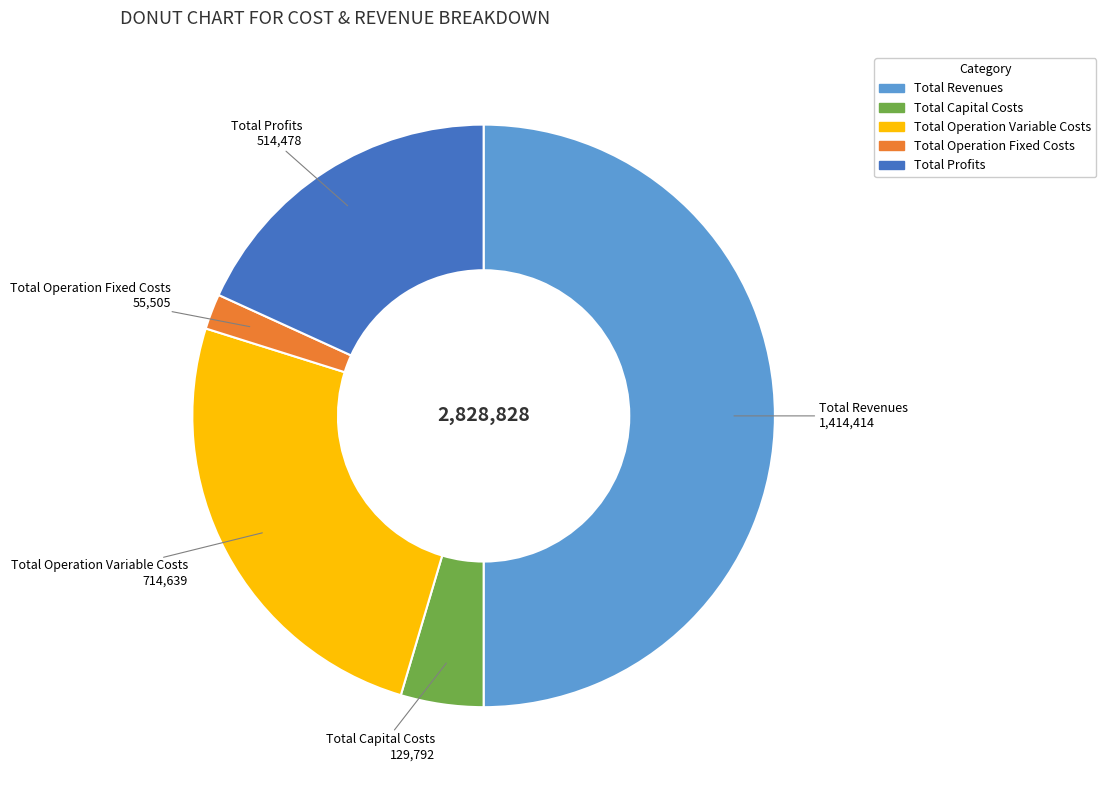

Is the sum of Total Profits and Total Operation Variable Costs greater than half?

No